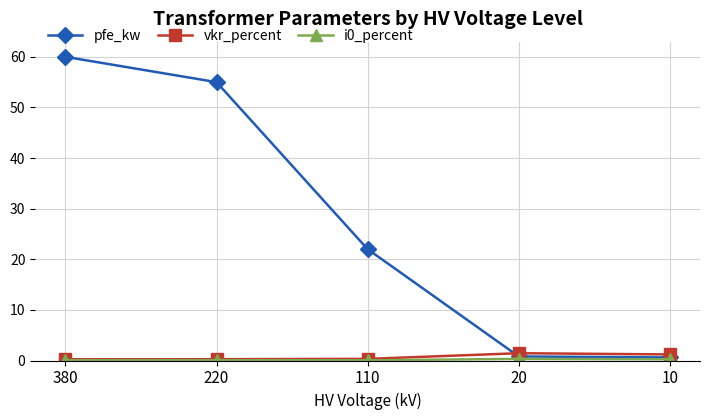

At which label is pfe_kw closest to 30?

110